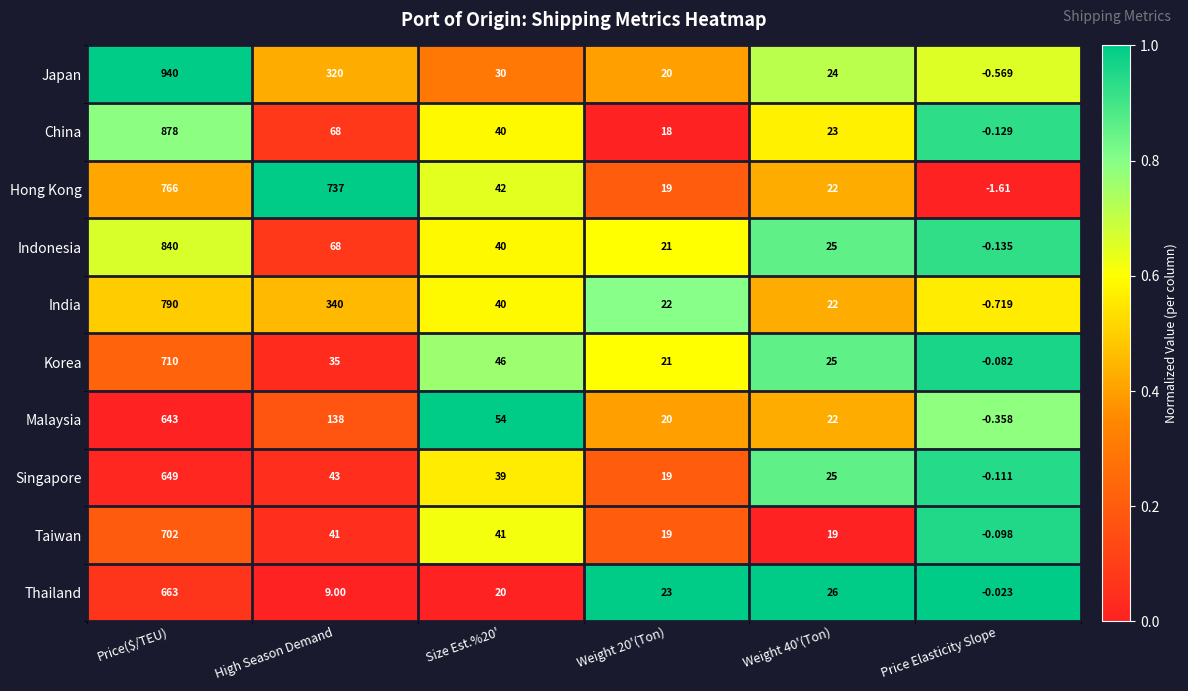

Rank the series by their maximum value, from lowest to highest.

Malaysia, Singapore, Thailand, Taiwan, Korea, Hong Kong, India, Indonesia, China, Japan